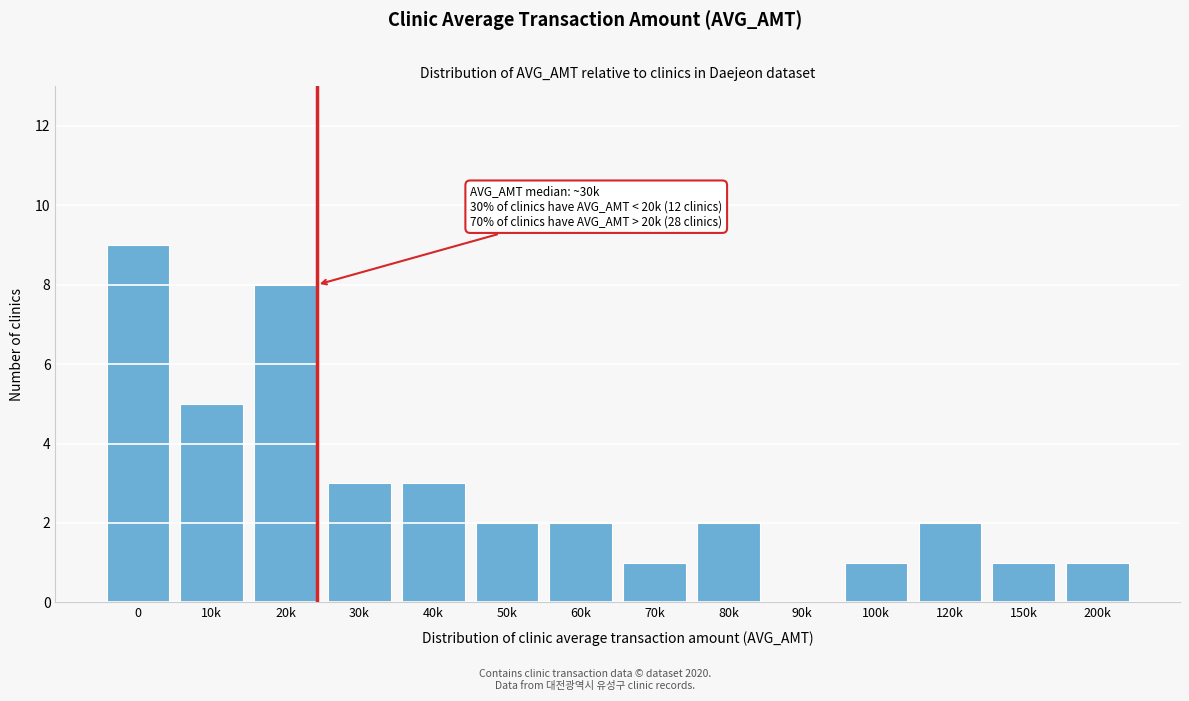

Reading left to right, extract all data points from this chart.

0=9	10k=5	20k=8	30k=3	40k=3	50k=2	60k=2	70k=1	80k=2	90k=0	100k=1	120k=2	150k=1	200k=1